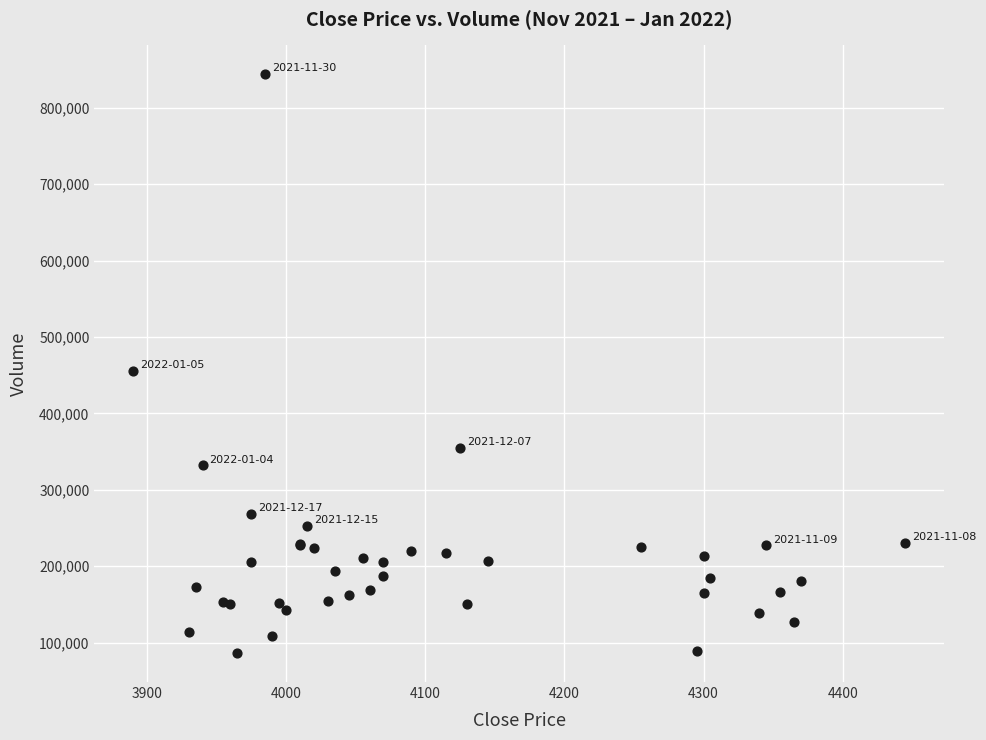

What Y value in the scatter plot is closest to 465200?

455400